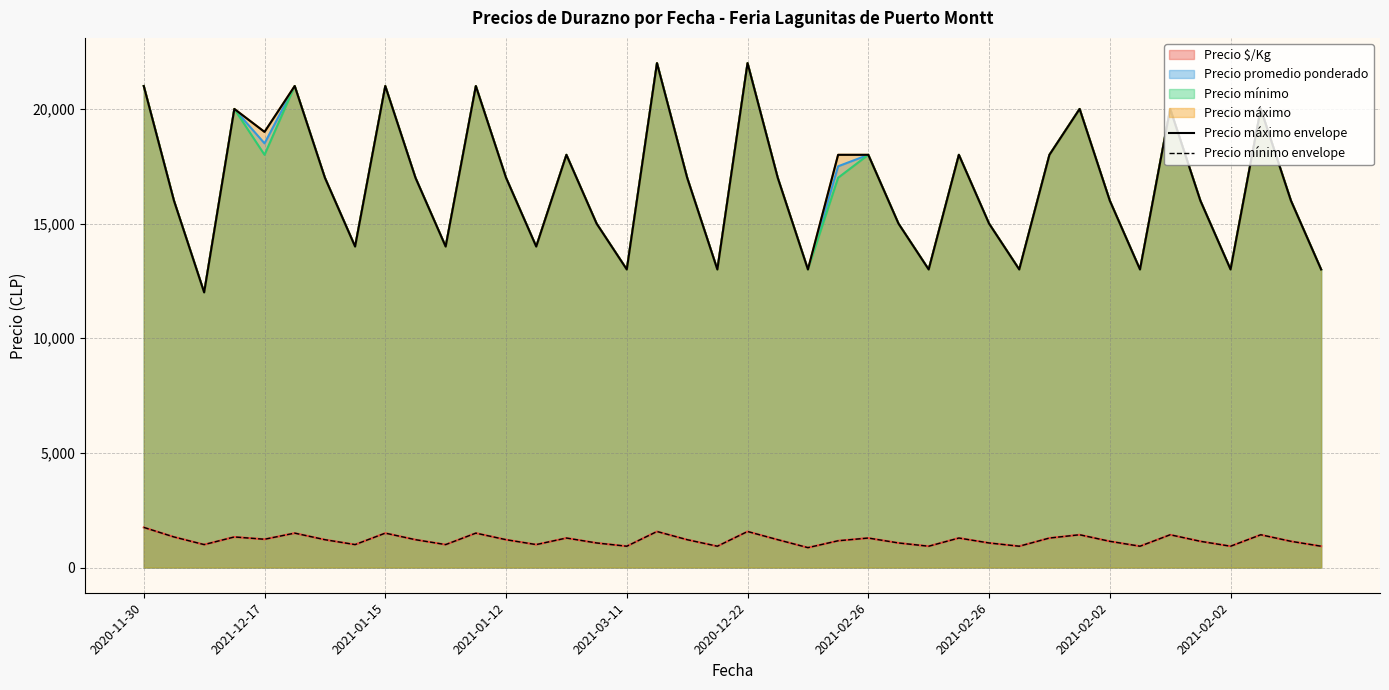

Where is Precio mínimo envelope nearest to the value 1308?

14